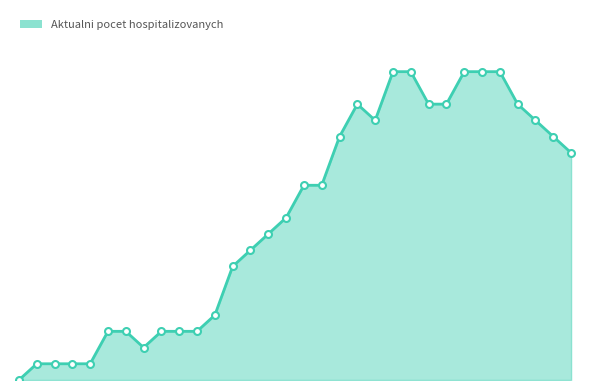

Does the chart display data point markers on the line(s)?

No